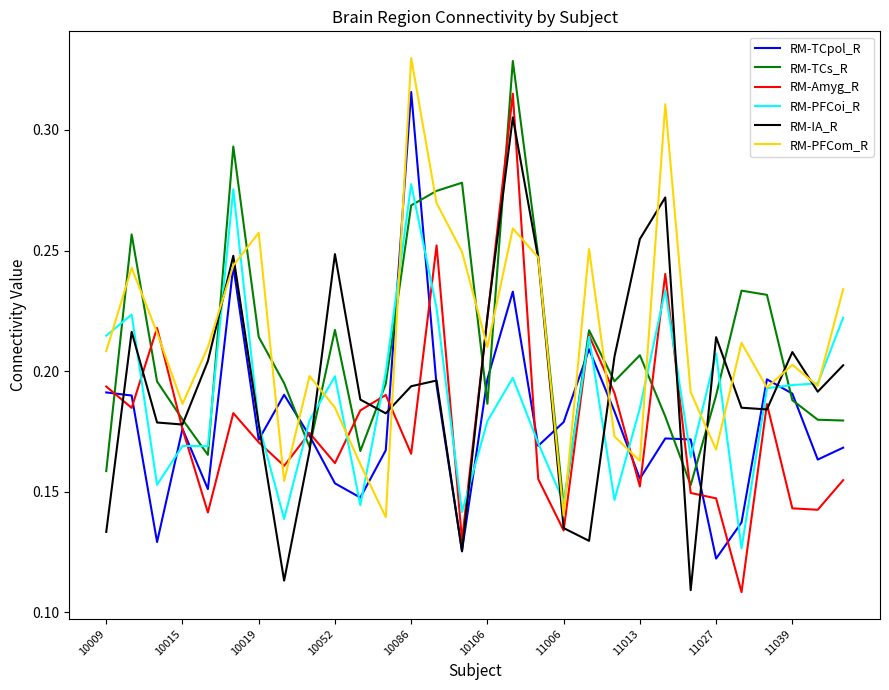

How many interior local peaks does the RM-TCs_R series have?

8